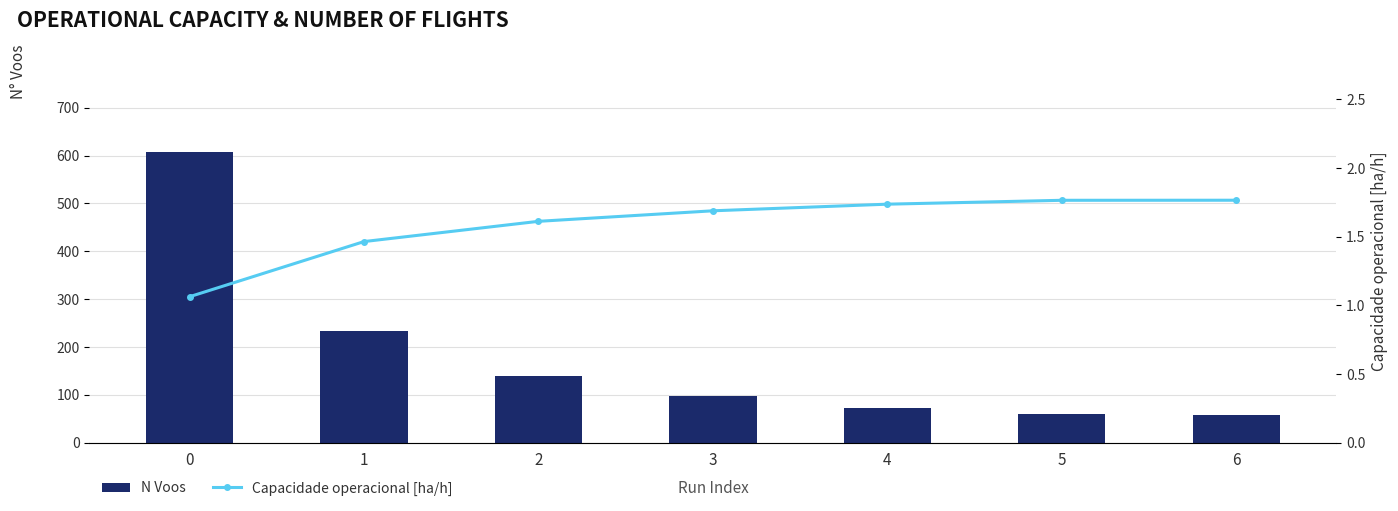

Rank the series by their average value, from highest to lowest.

N Voos, Capacidade operacional [ha/h]